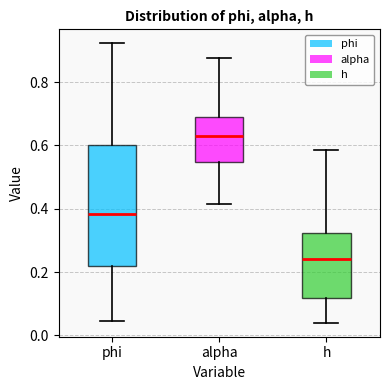

Reading left to right, read every box against the y-axis: the position of its median line, the range the box covers, and the ends of its whiskers. The values are not printed on the chart, so give them approximately, as read against the axis.

phi: median 0.38, box 0.22 to 0.60, whiskers 0.04 to 0.92
alpha: median 0.64, box 0.54 to 0.68, whiskers 0.42 to 0.88
h: median 0.24, box 0.12 to 0.32, whiskers 0.04 to 0.58